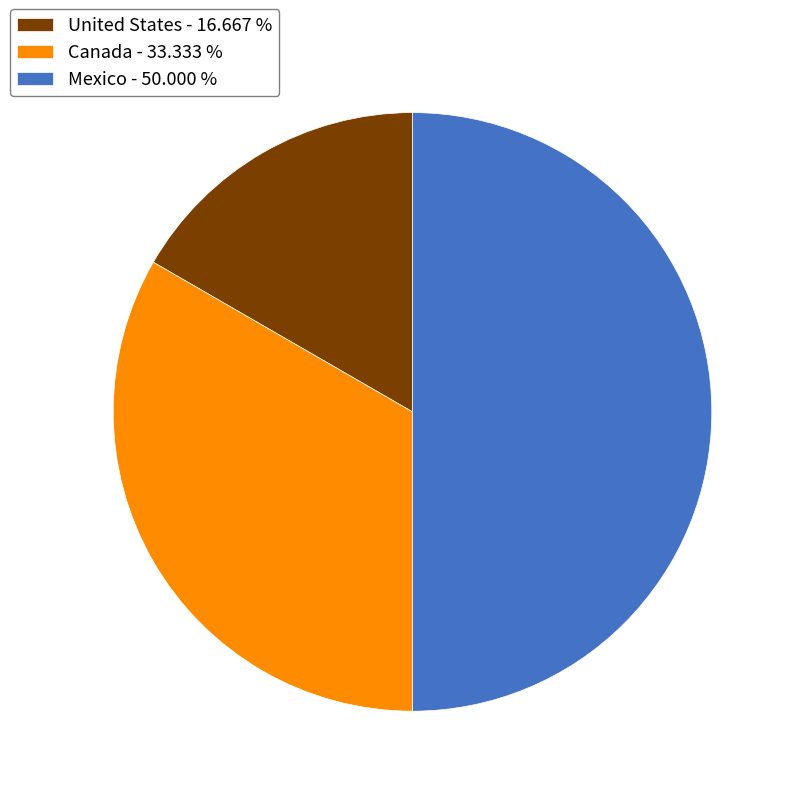

Is the sum of Canada - 33.333 % and Mexico - 50.000 % greater than half?

Yes